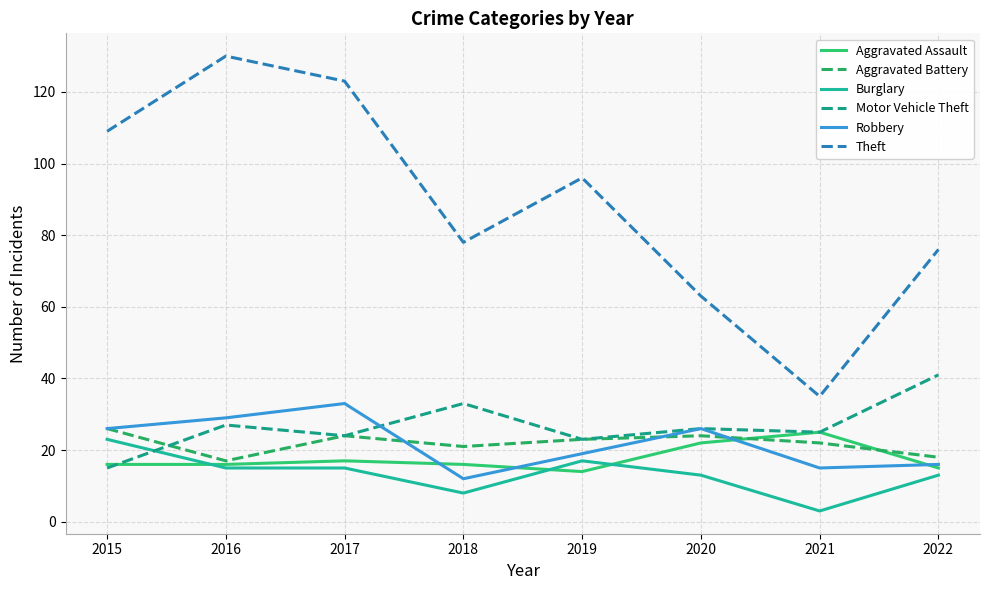

Is it true that Aggravated Battery equals 24 at 2020?

True